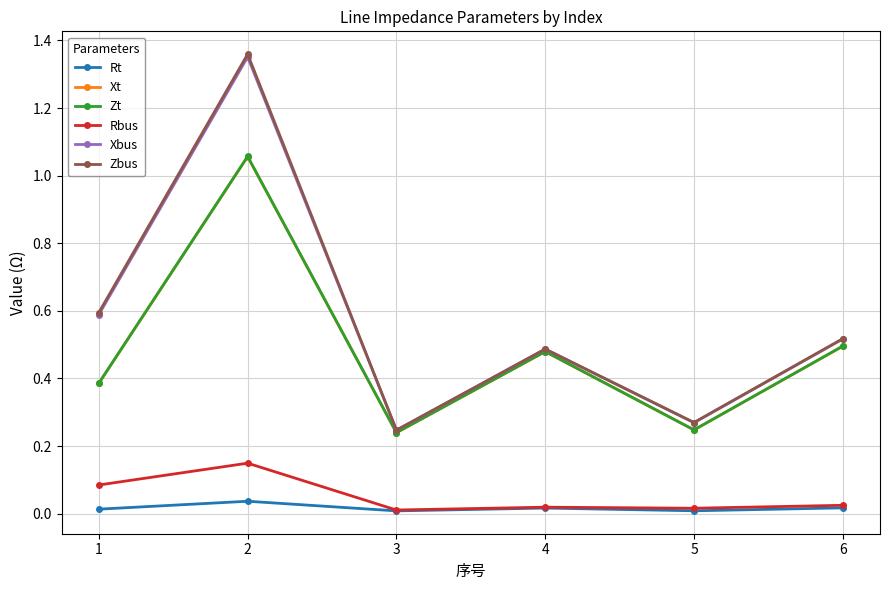

Between 3 and 4, which series saw the biggest shift?

Zt